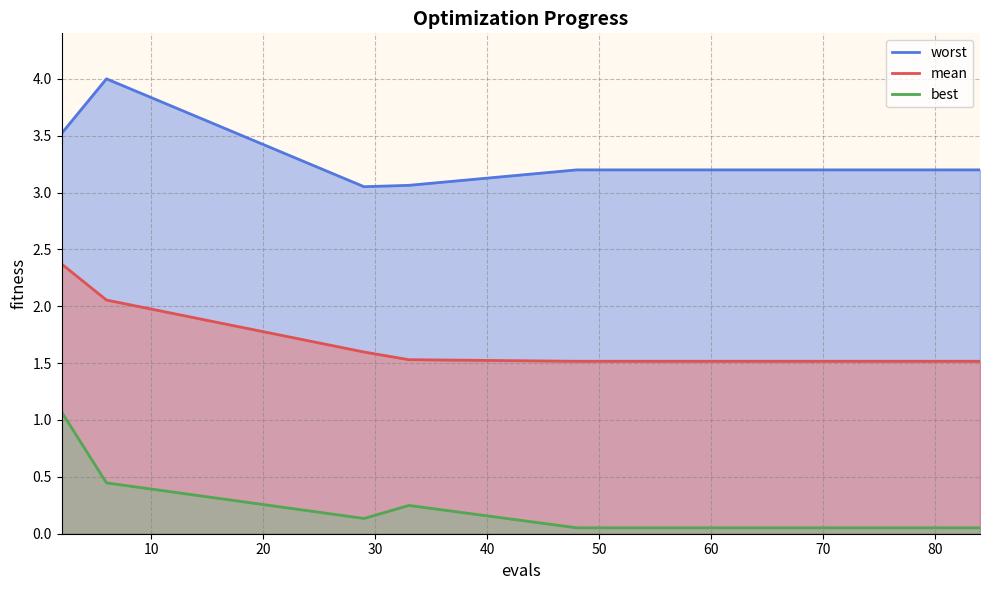

How many interior local valleys does the best series have?

1